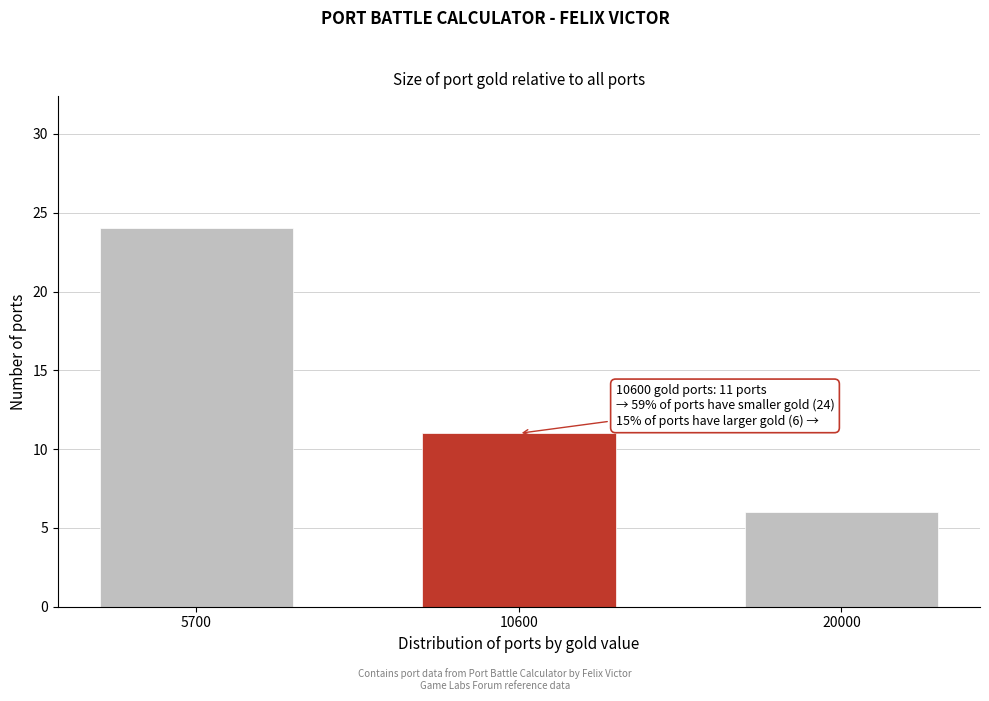

Reading left to right, transcribe all the data shown in this chart.

24	11	6